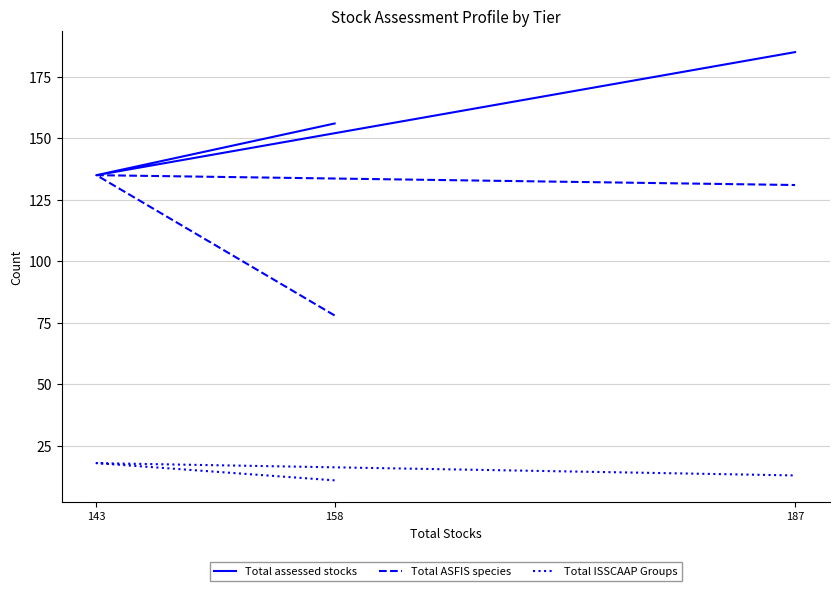

At which category is the sum across all series the highest?

187